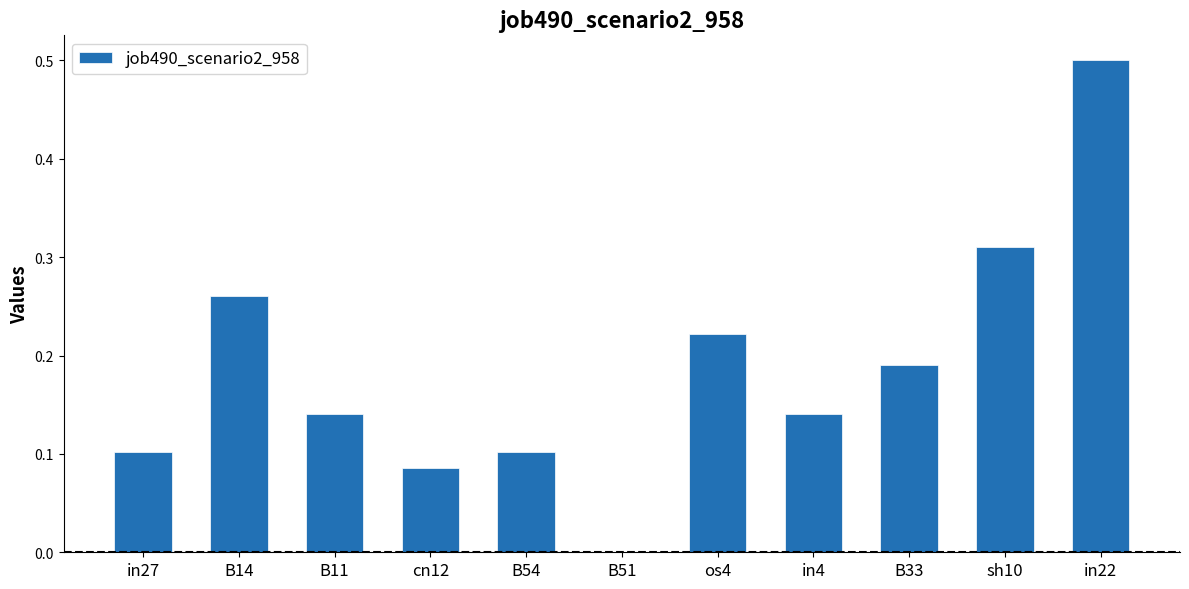

What is the change in value from B14 to B51?

-0.3